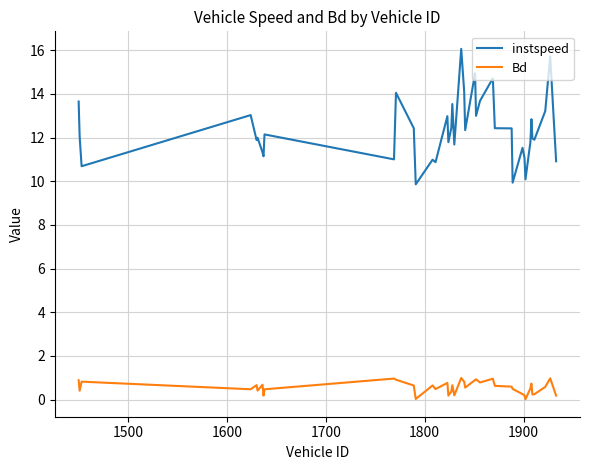

Rank the series by their maximum value, from lowest to highest.

Bd, instspeed